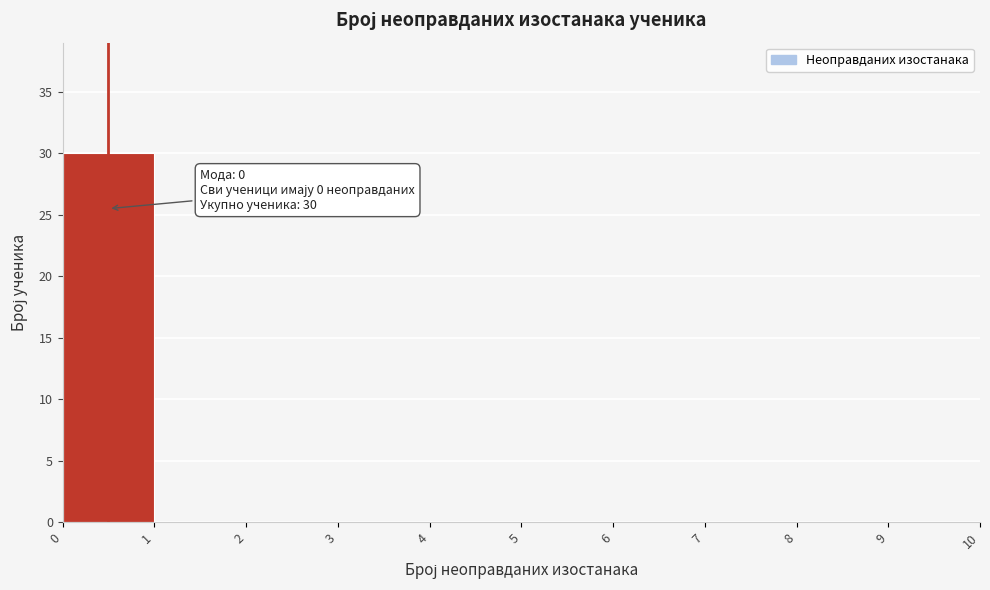

Over which range of the x-axis is the bar tallest?

0 to 1